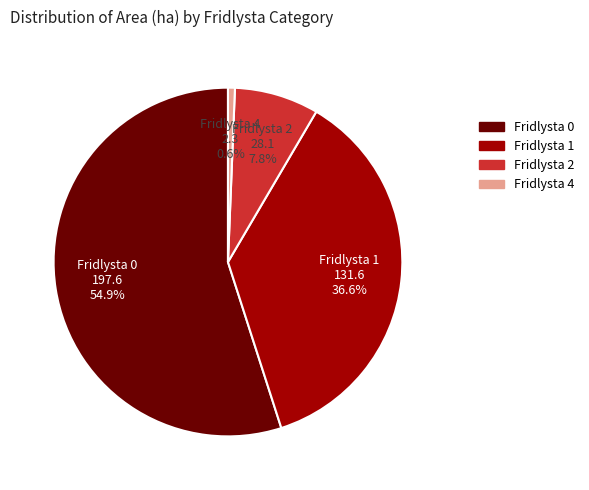

Is it true that Fridlysta 0 is 45% of the pie?

False